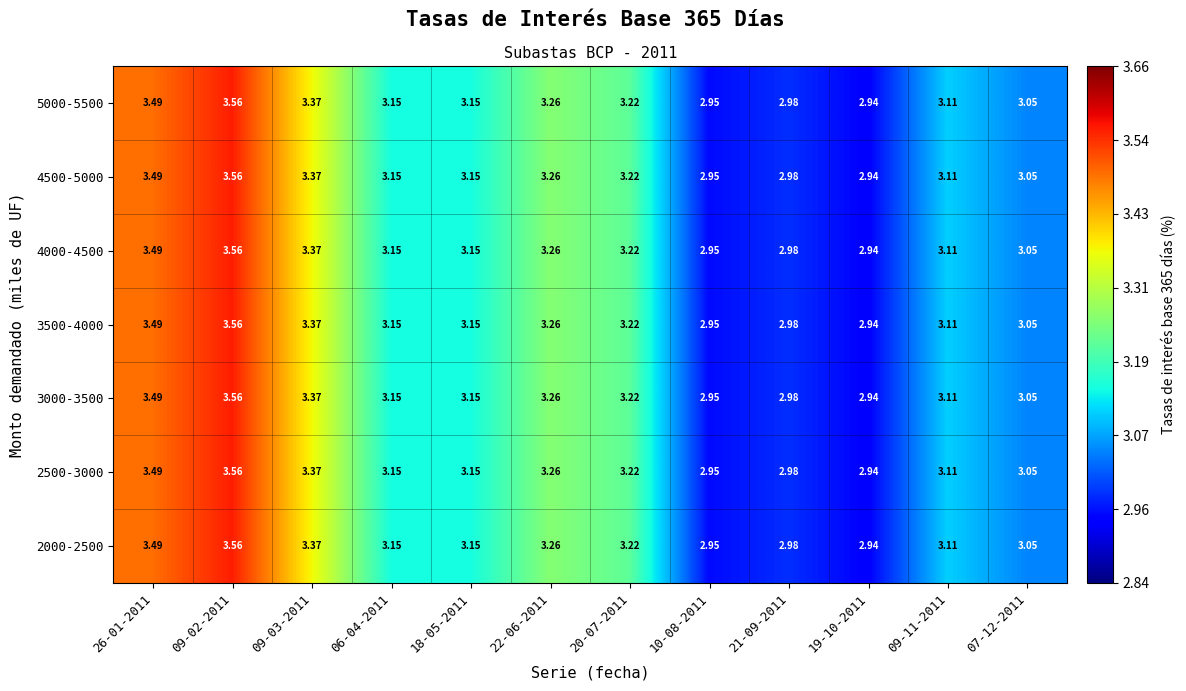

Is the value of 4500-5000 at 19-10-2011 greater than the value of 3000-3500 at 09-03-2011?

No